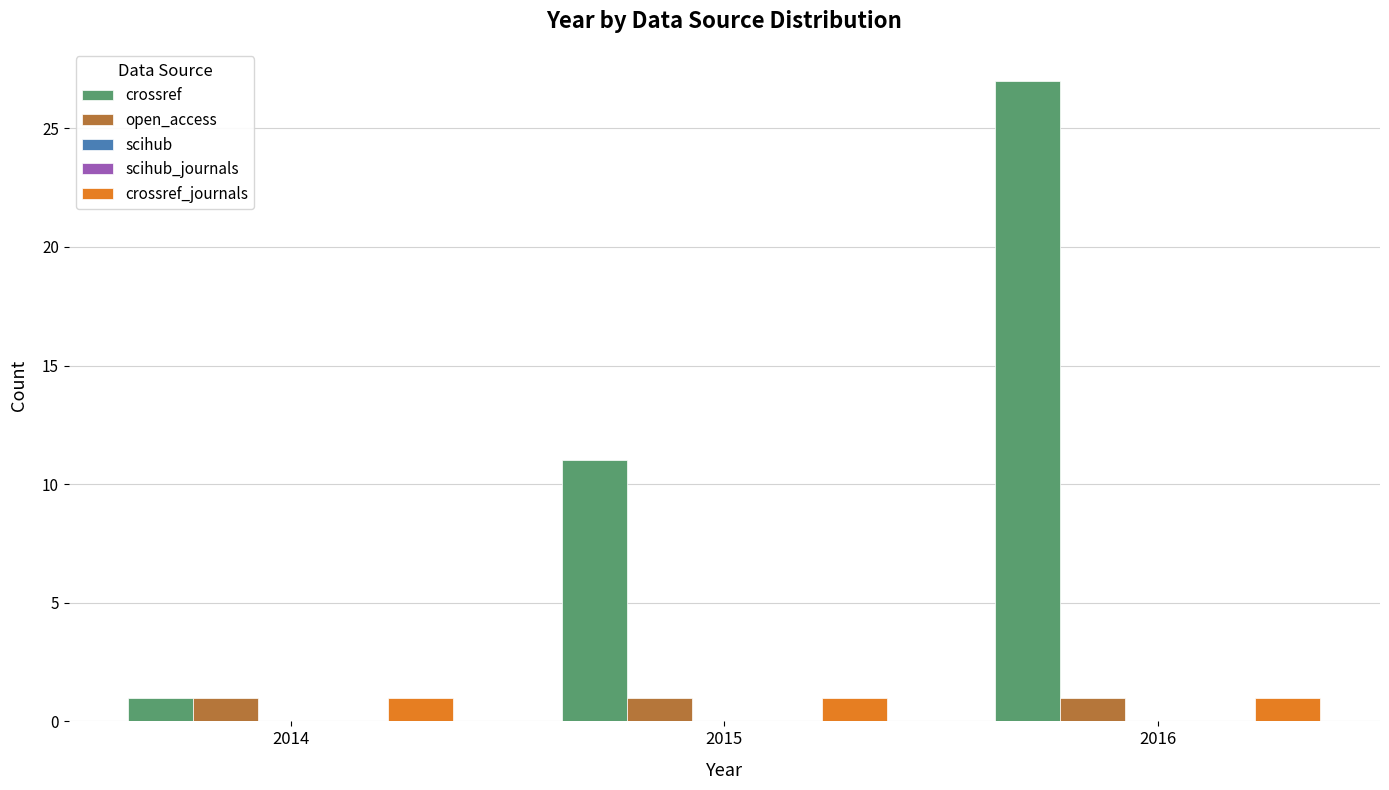

List the series in order of their peak value, lowest first.

scihub, scihub_journals, open_access, crossref_journals, crossref